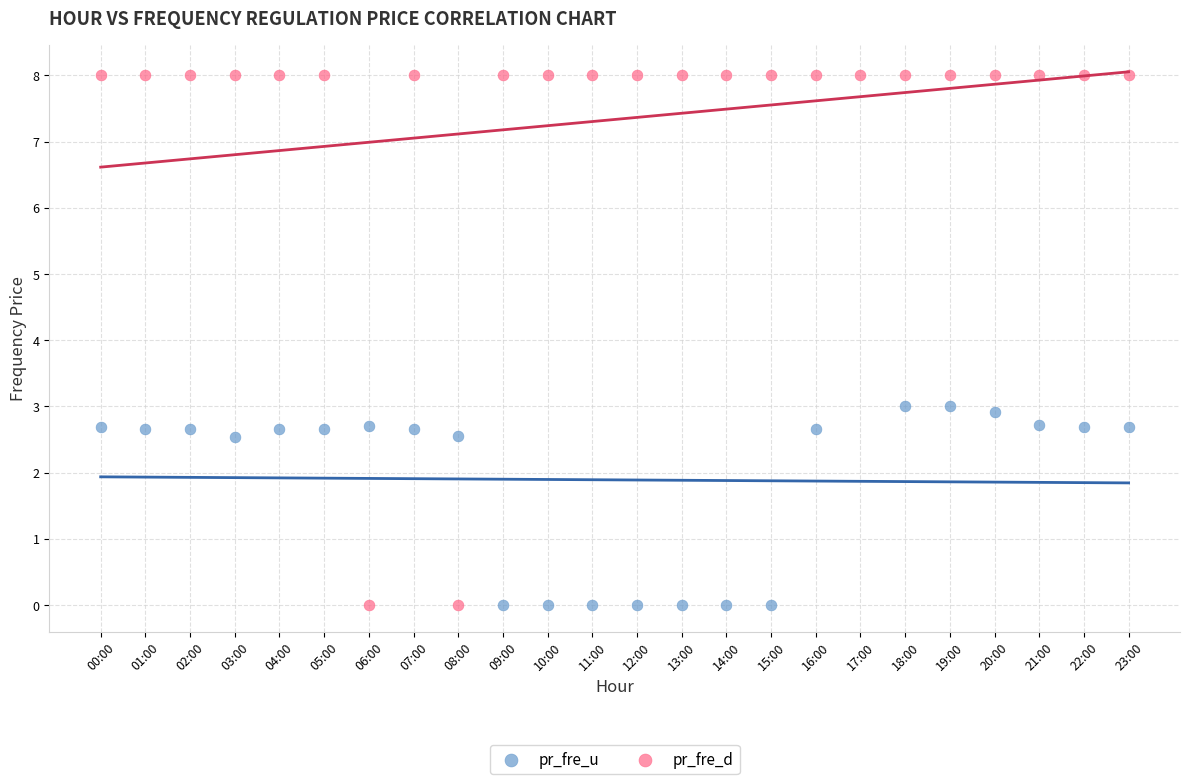

Which series reaches the maximum Y coordinate?

pr_fre_d